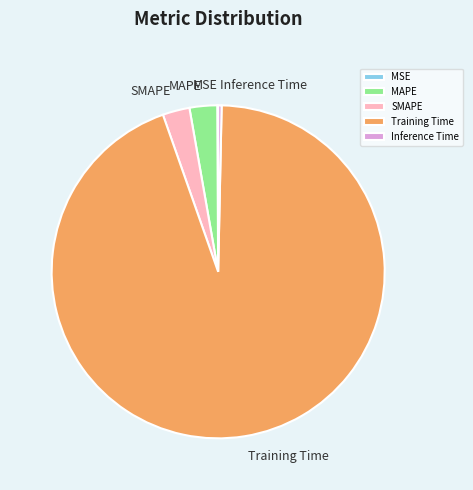

Which has a higher value, SMAPE or Training Time?

Training Time